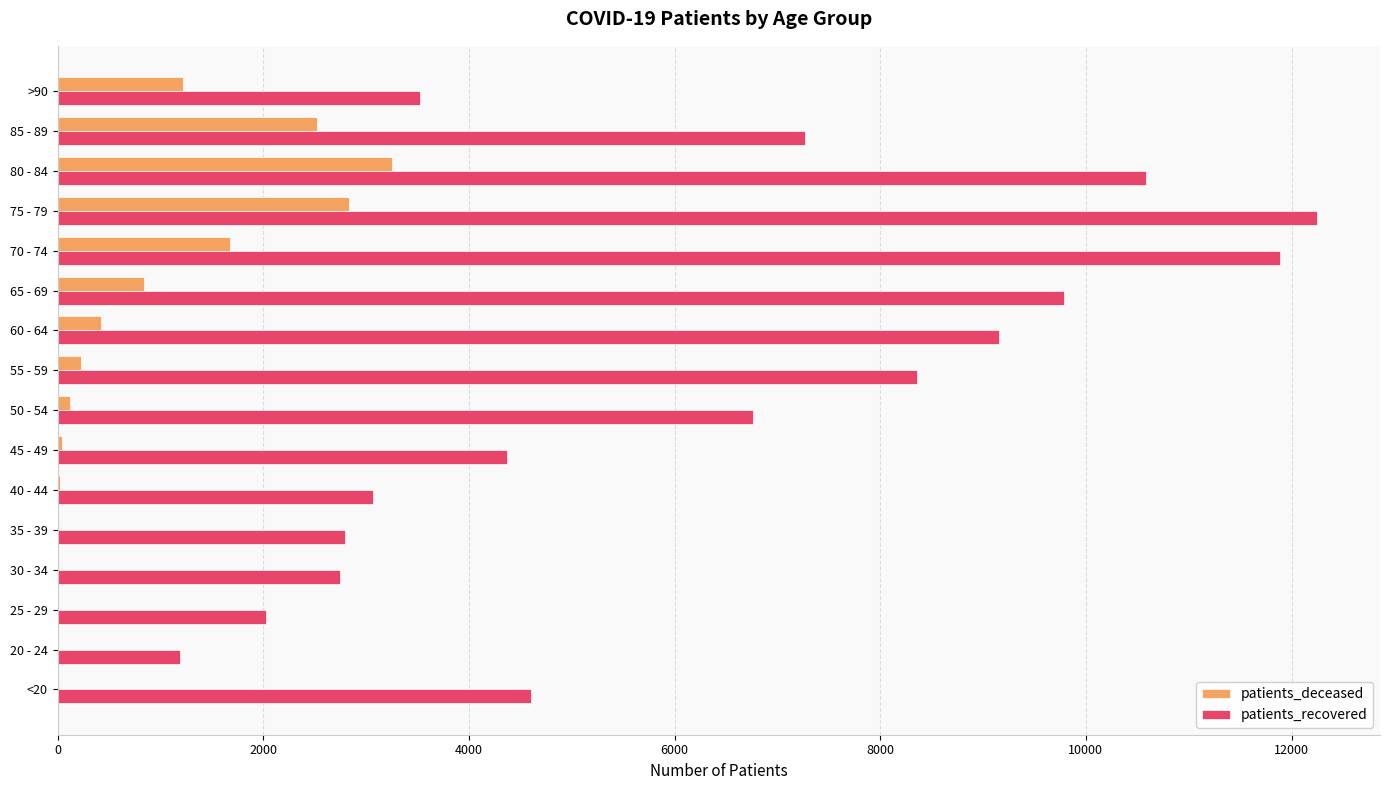

The value of patients_deceased at 70 - 74 is 2888. True or false?

False